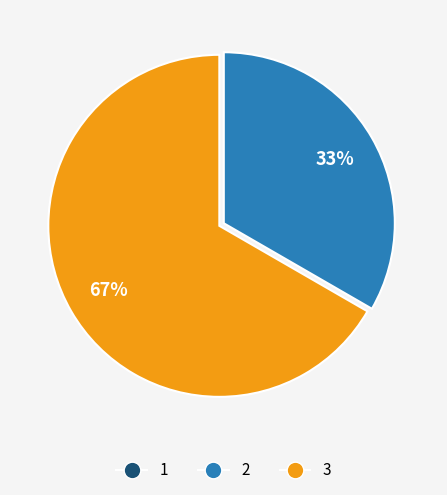

To the nearest percent, what is the difference between the largest and smallest slice percentages?

67%